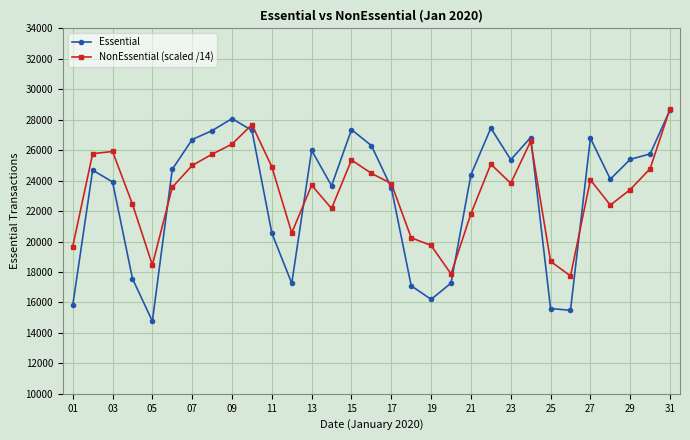

What is the smallest value displayed?

14767.0